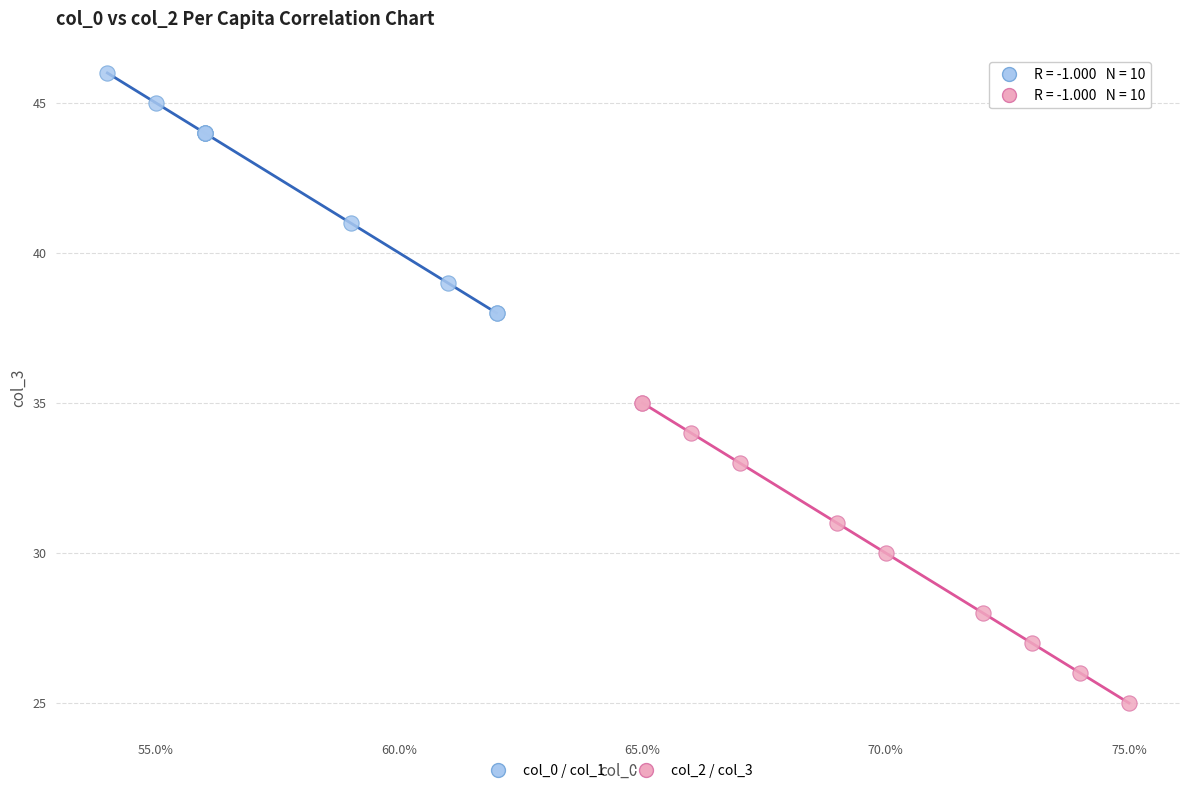

Which series has the widest spread of Y values?

col_2 / col_3